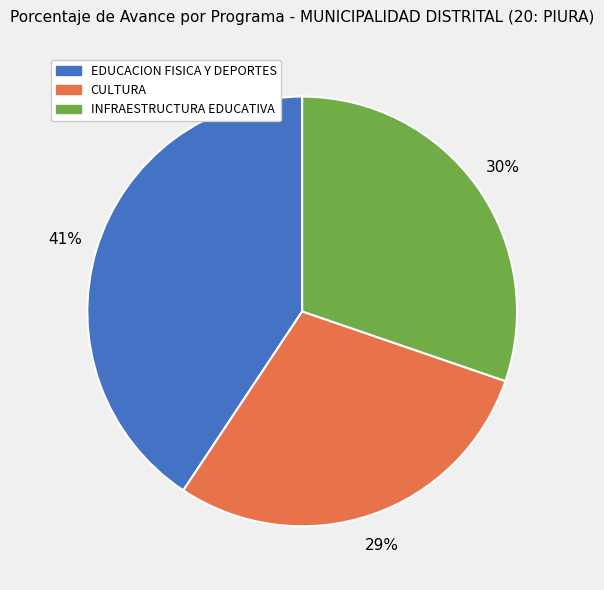

Is there a majority slice in this chart?

No